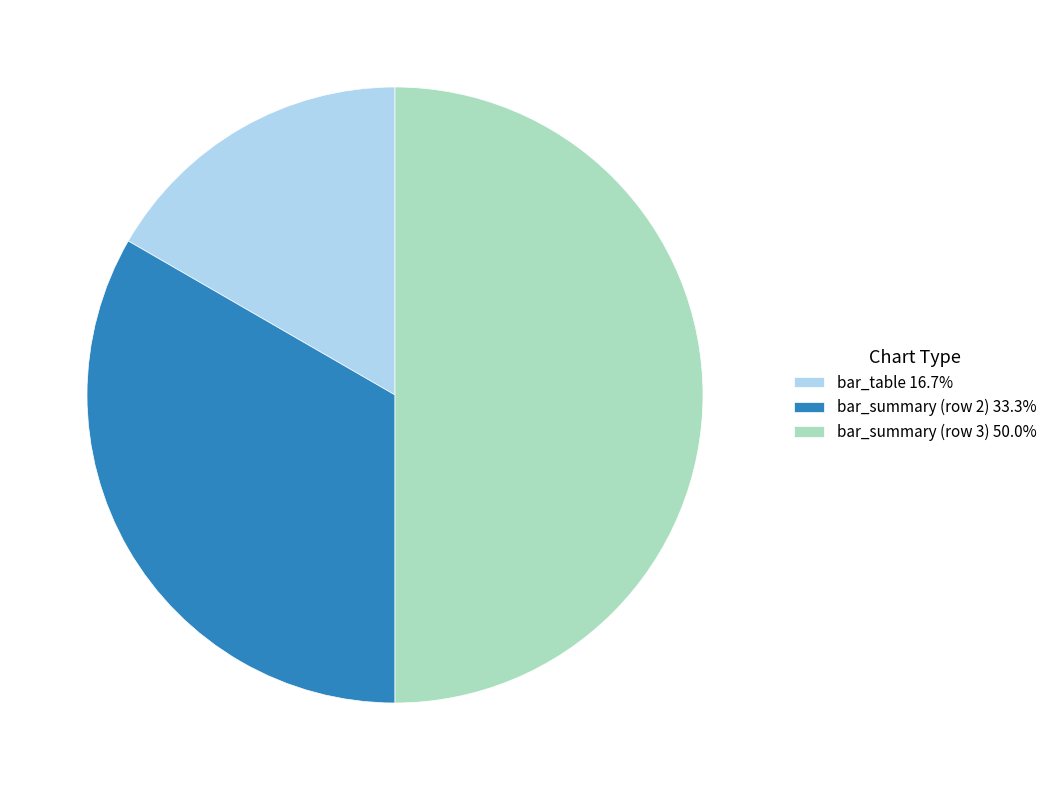

Does bar_summary (row 2) 33.3% represent more than half of the total?

No